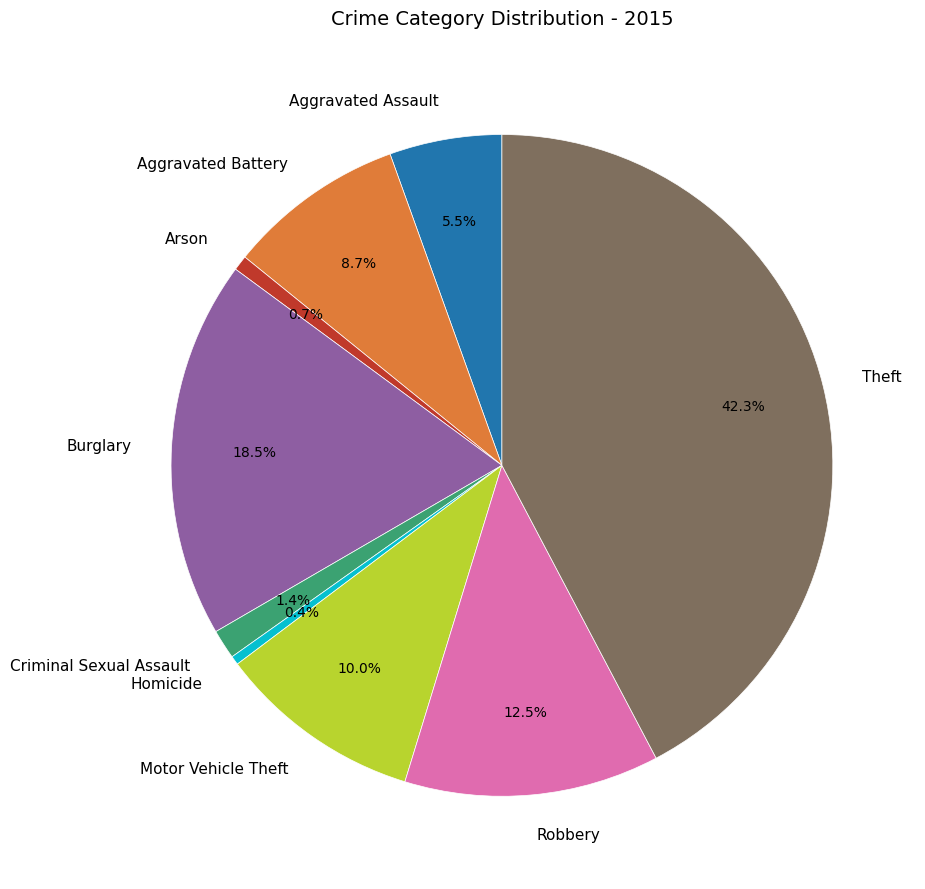

How much of the chart is everything except Burglary?

81.5%